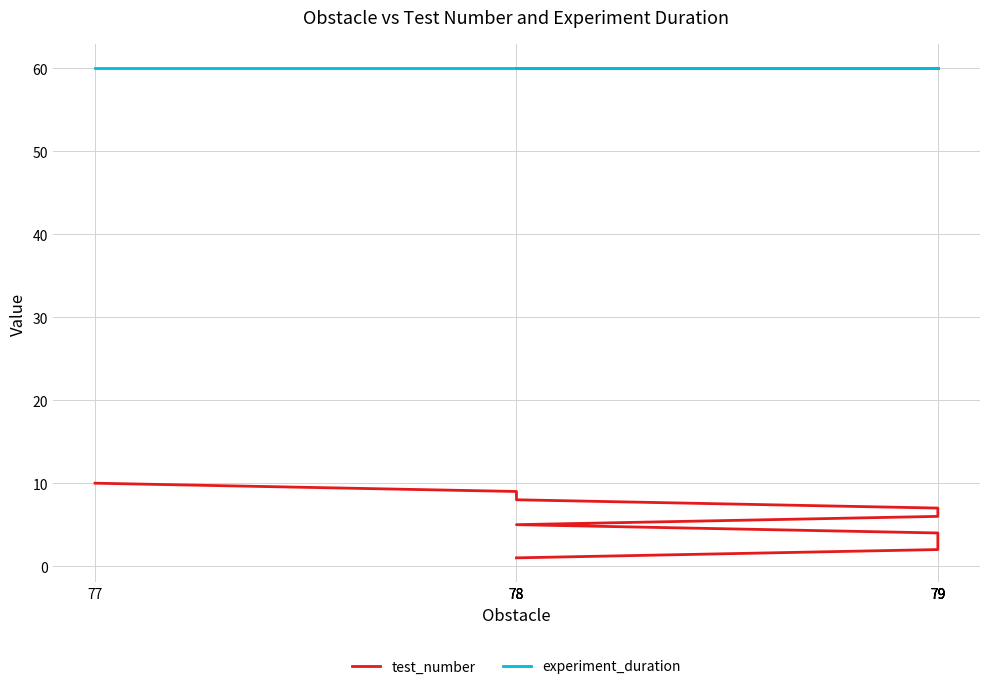

At 79, list the series in order from smallest to largest.

test_number, experiment_duration